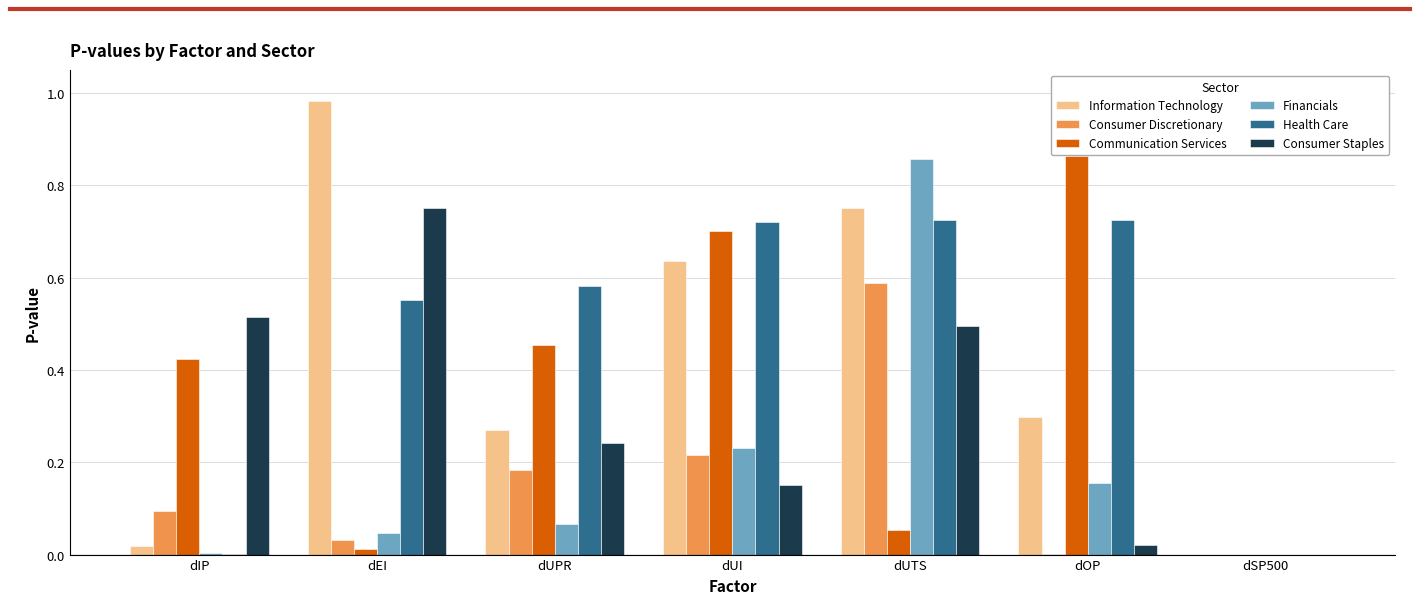

Is the value of Consumer Discretionary at dIP greater than the value of Communication Services at dUI?

No